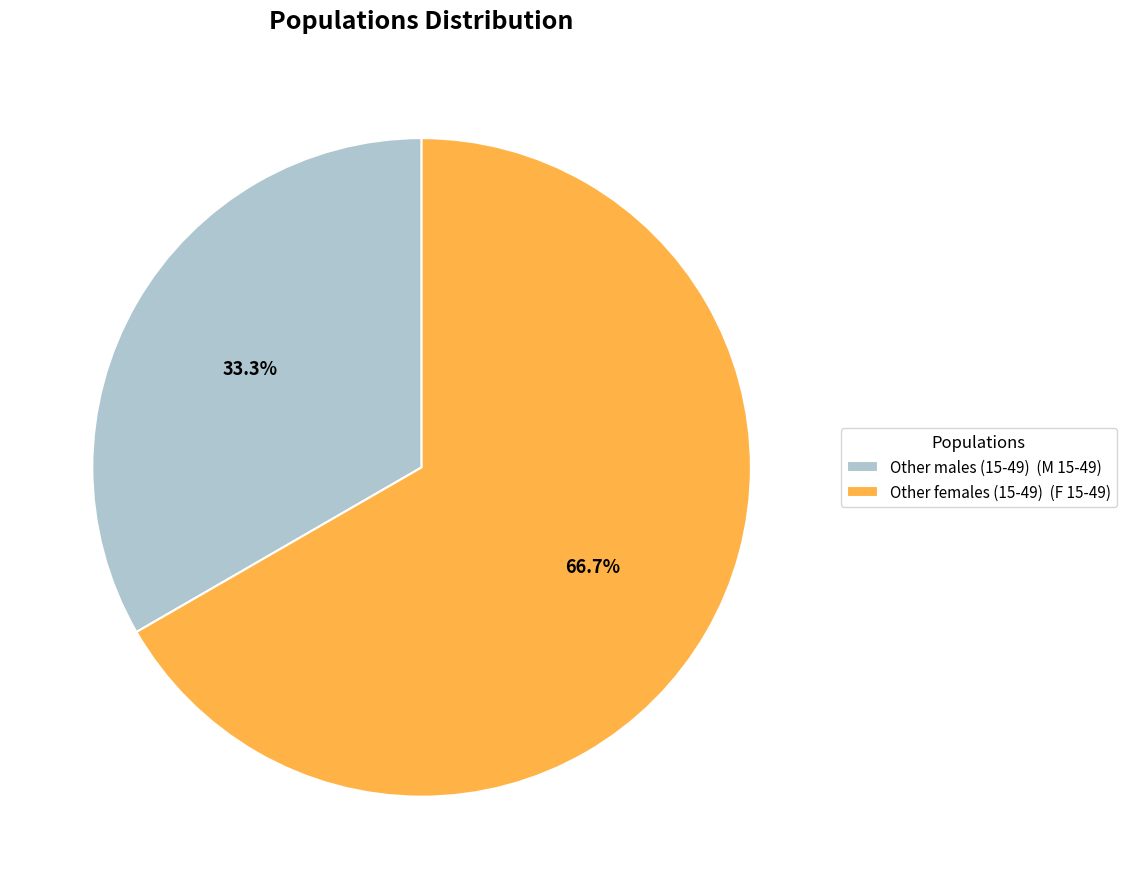

What percentage do Other females (15-49) (F 15-49) and Other males (15-49) (M 15-49) together represent?

100.0%